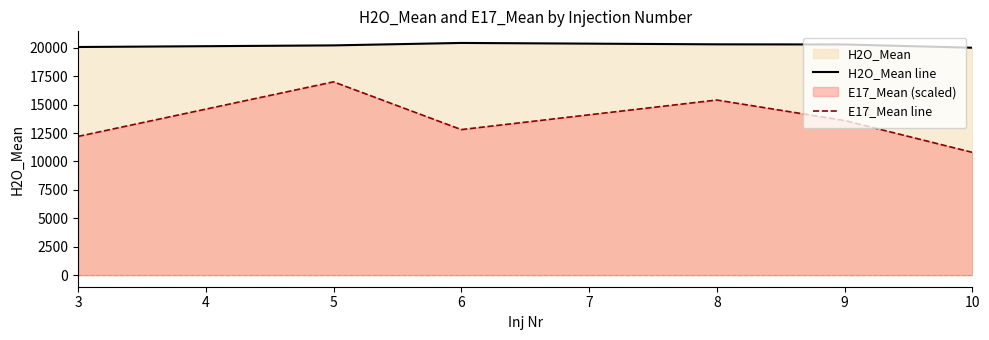

What is the value of the H2O_Mean line point at the 2nd from the left?

20207.0